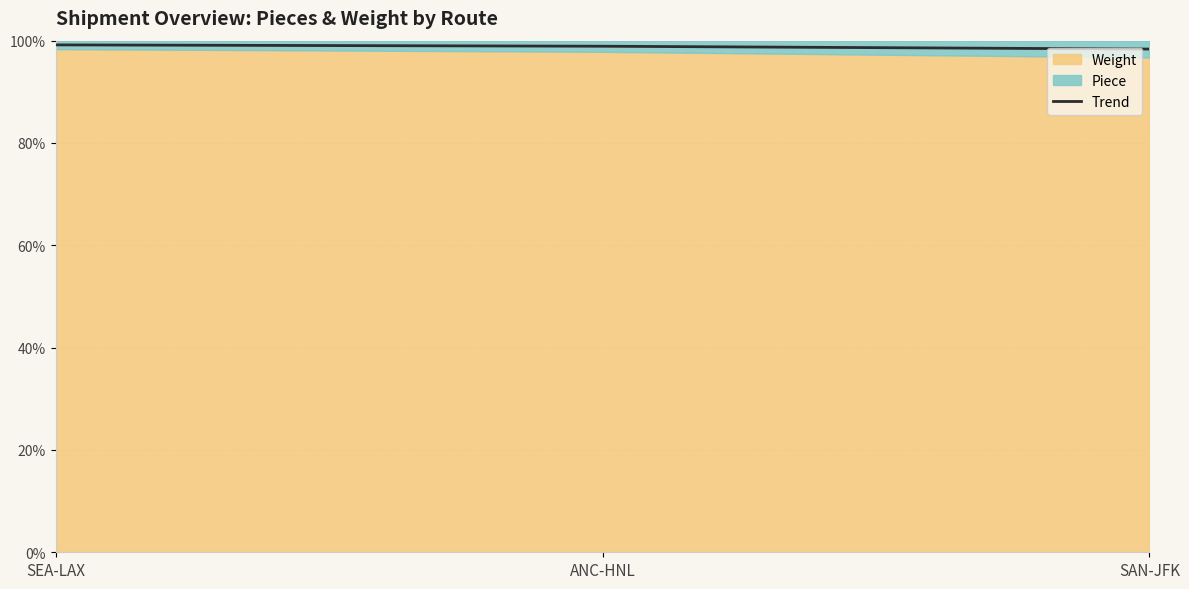

List the labels in order of value, largest first.

SEA-LAX, ANC-HNL, SAN-JFK